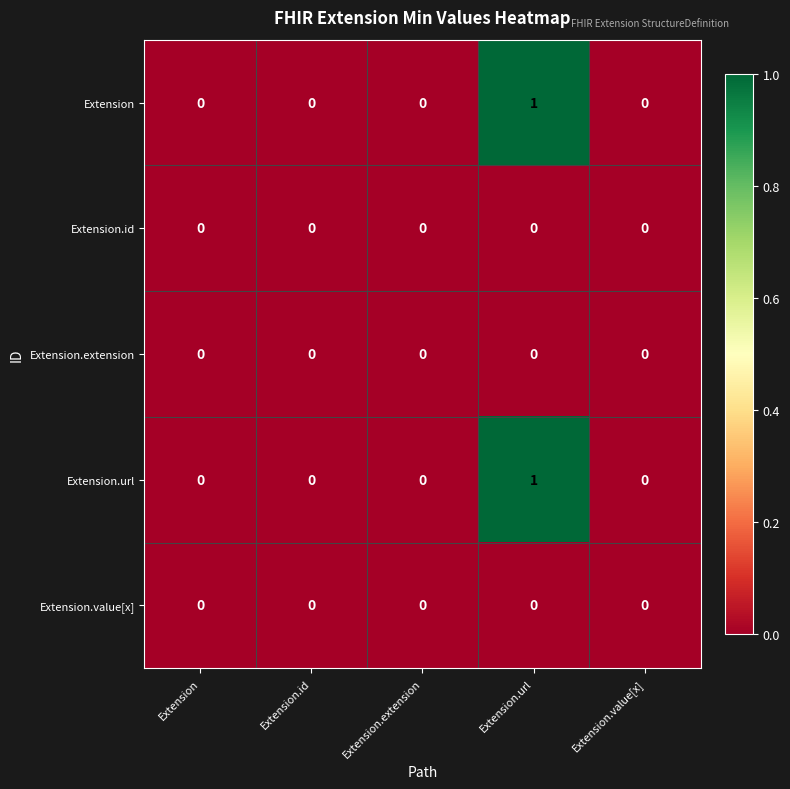

Reading left to right, extract all data points from this chart.

Extension: Extension=0	Extension.id=0	Extension.extension=0	Extension.url=1	Extension.value[x]=0
Extension.id: Extension=0	Extension.id=0	Extension.extension=0	Extension.url=0	Extension.value[x]=0
Extension.extension: Extension=0	Extension.id=0	Extension.extension=0	Extension.url=0	Extension.value[x]=0
Extension.url: Extension=0	Extension.id=0	Extension.extension=0	Extension.url=1	Extension.value[x]=0
Extension.value[x]: Extension=0	Extension.id=0	Extension.extension=0	Extension.url=0	Extension.value[x]=0